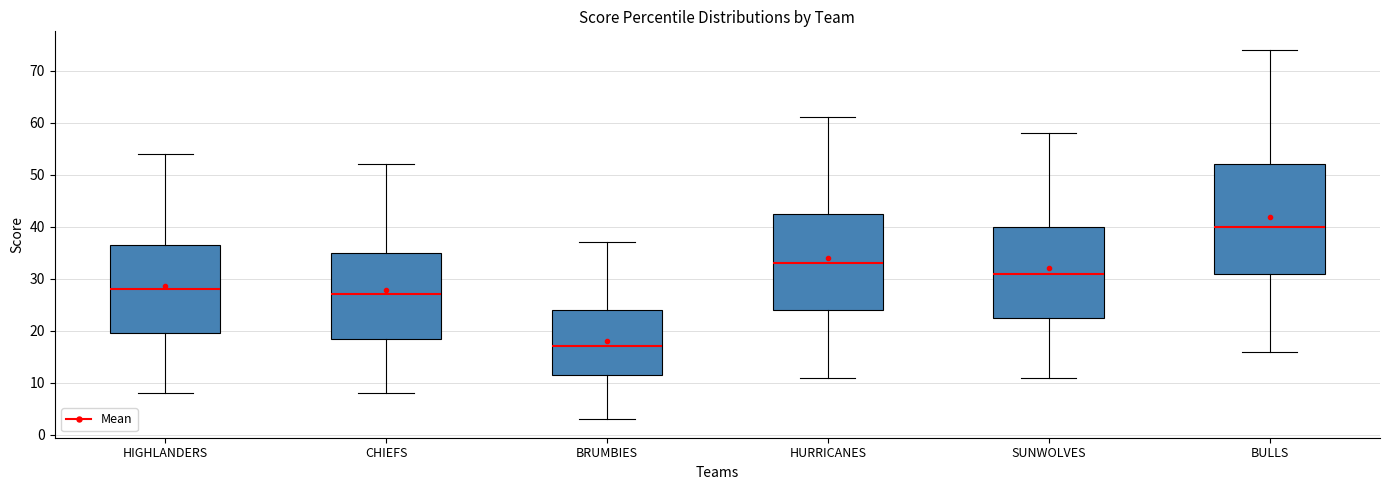

Where is the lower edge of the box for HIGHLANDERS on the y-axis? The values are not printed on the chart, so give them approximately, as read against the axis.

20